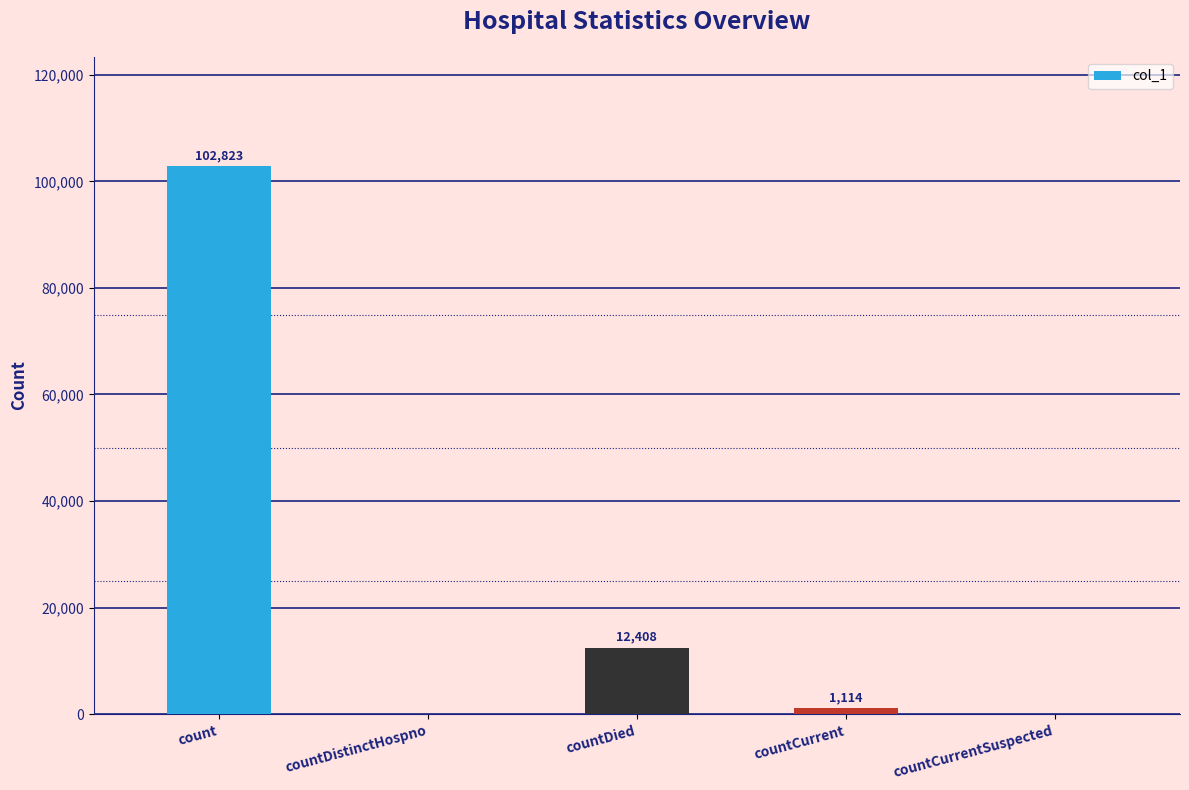

The chart shows a value of 5784 at countDied. True or false?

False